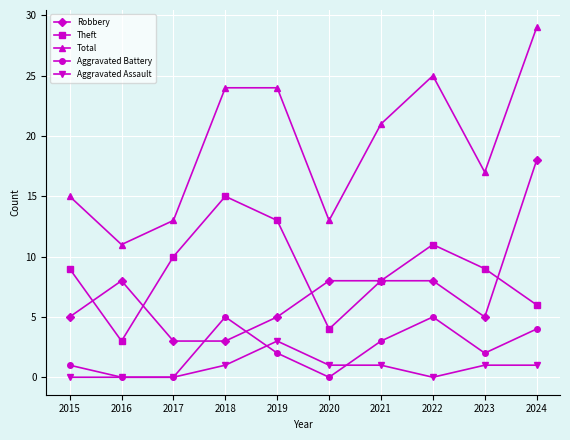

How many categories are shown in the chart?

10